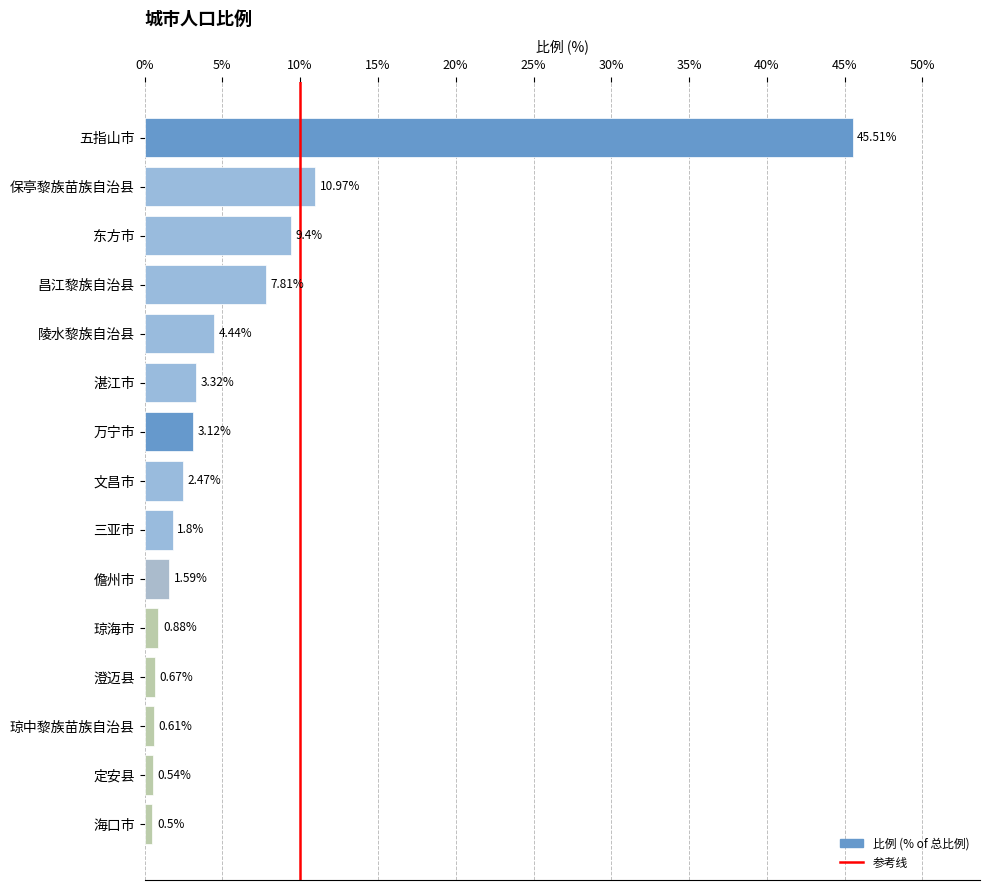

Where is the data nearest to the value 23?

保亭黎族苗族自治县